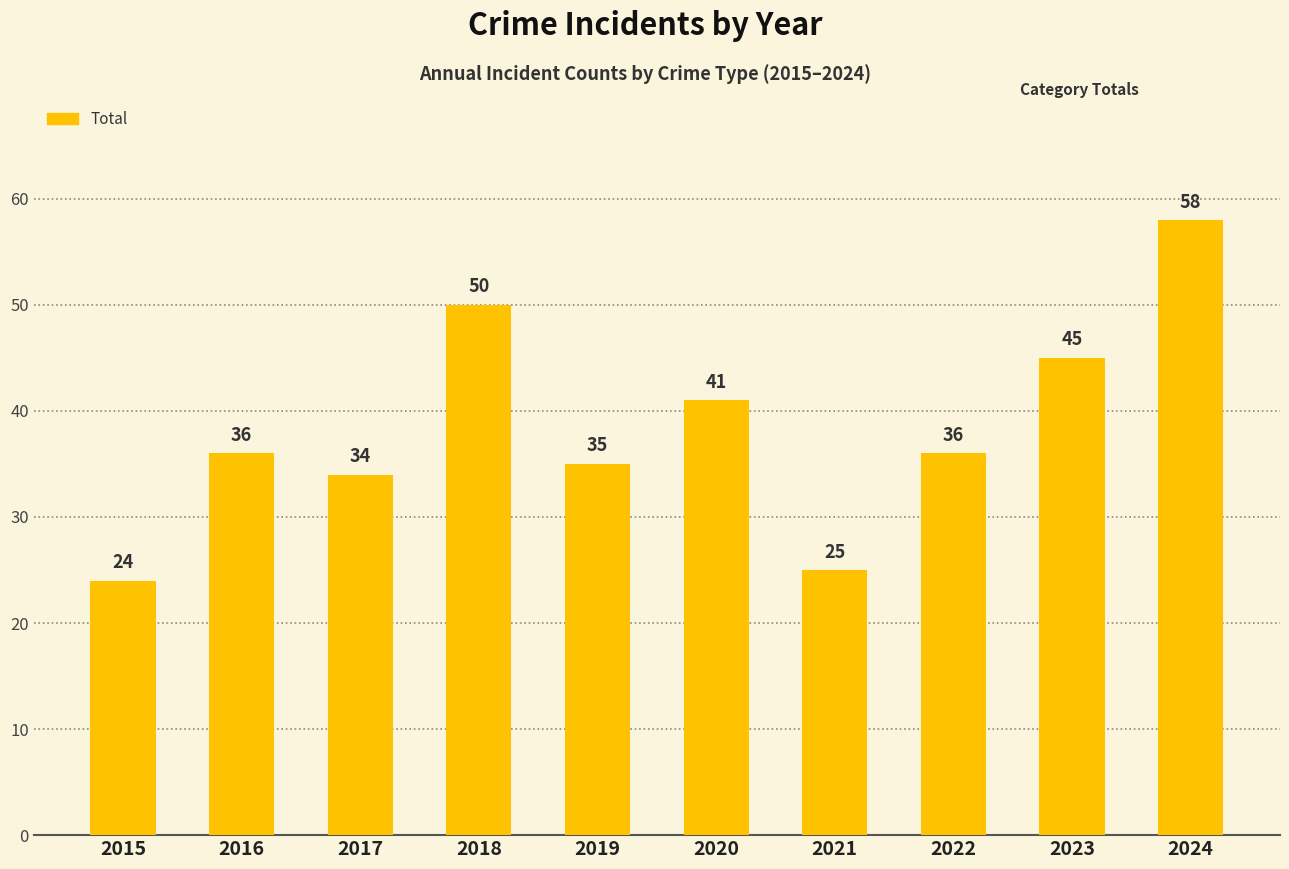

What is the change in value from 2017 to 2019?

+1